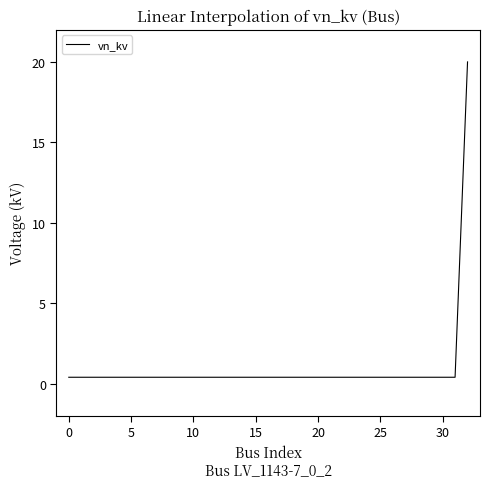

What is the greatest value displayed?

20.0